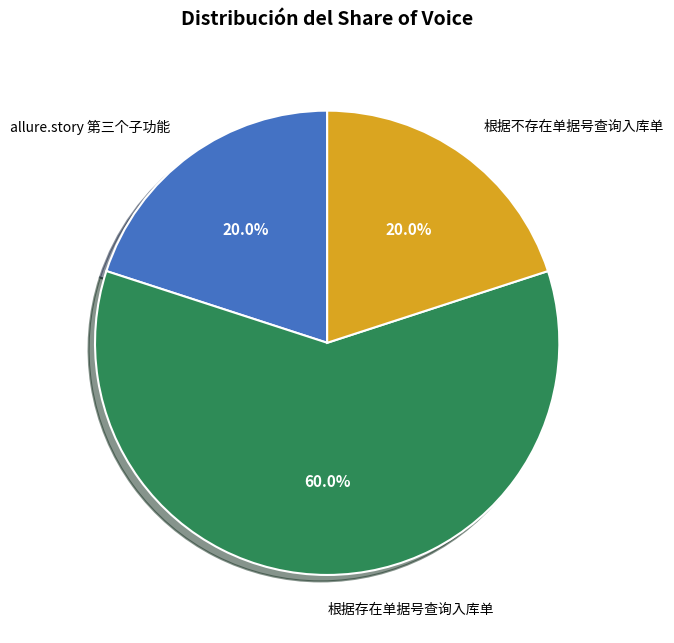

Which category has the biggest portion of the pie?

根据存在单据号查询入库单